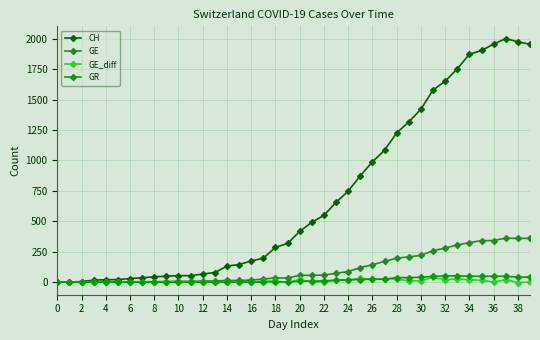

What is the maximum value shown in the chart?

2002